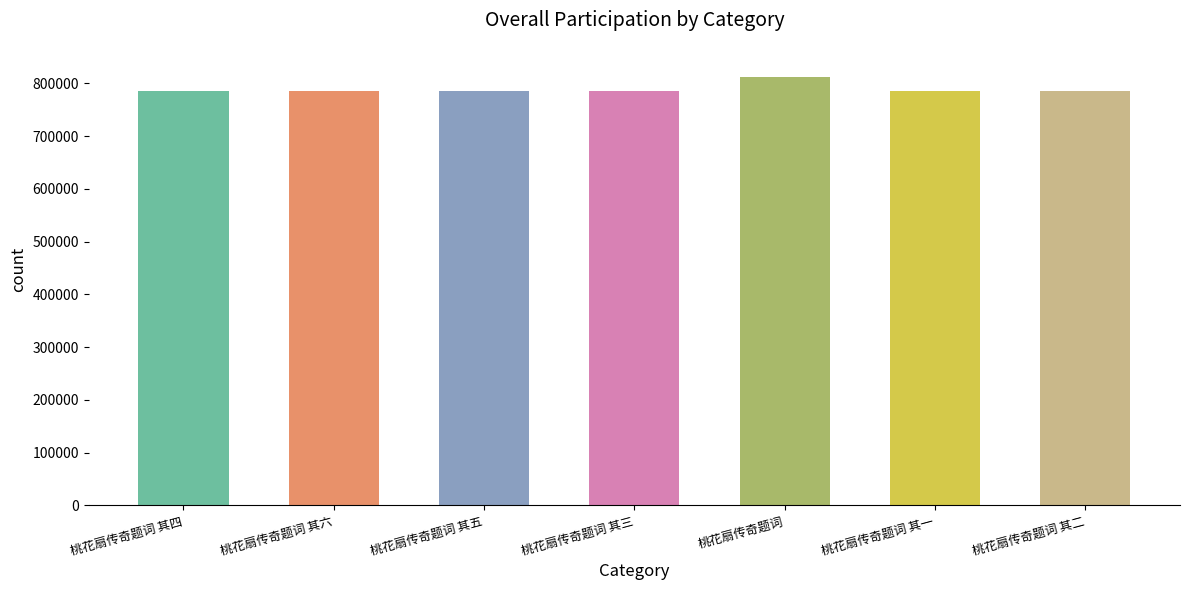

Are the bars horizontal?

No